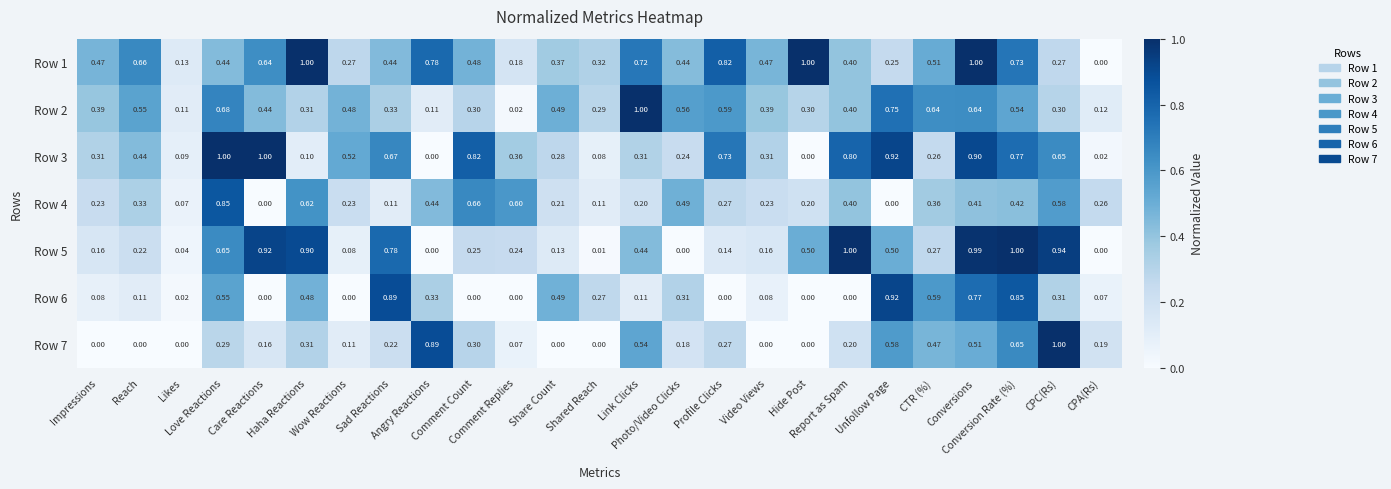

At how many categories does at least one series exceed 0?

25